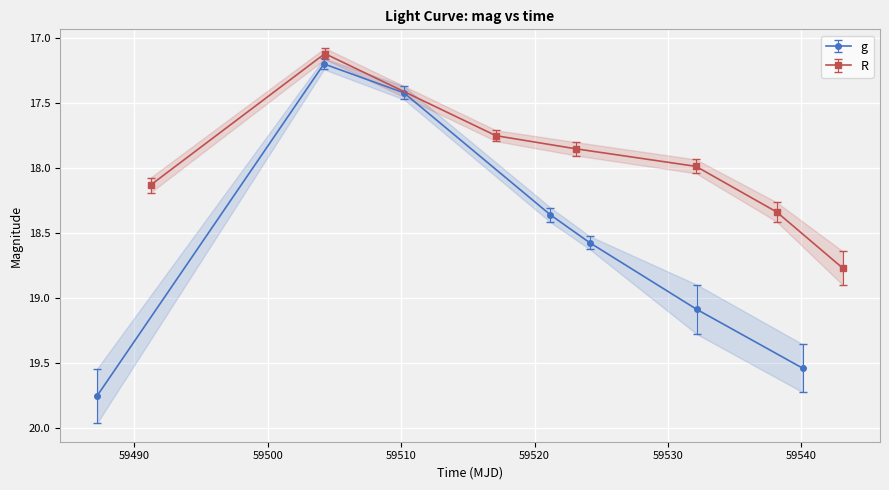

True or false: g and R cross at least once.

True